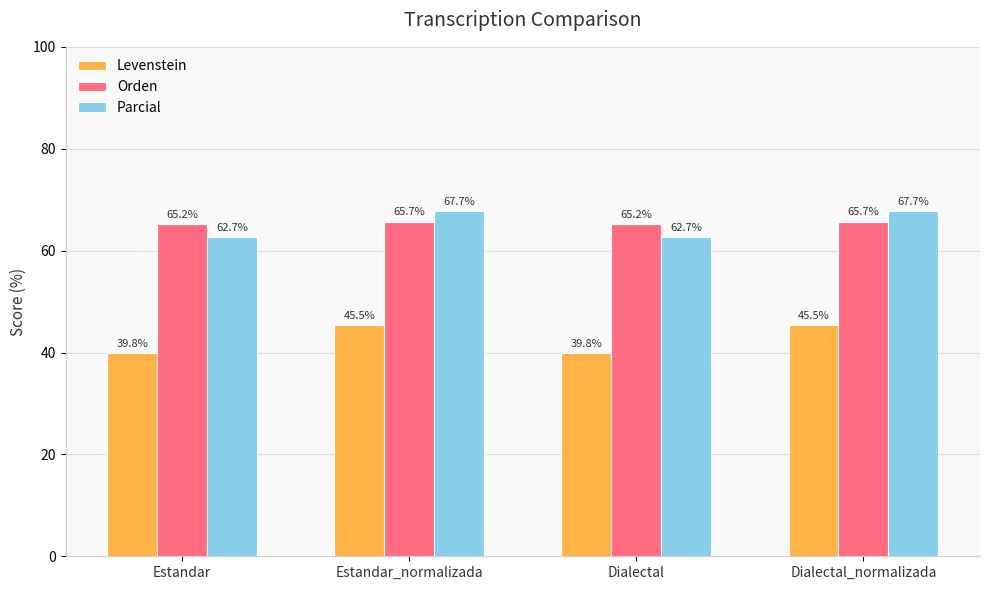

What is the maximum value for Levenstein?

45.5